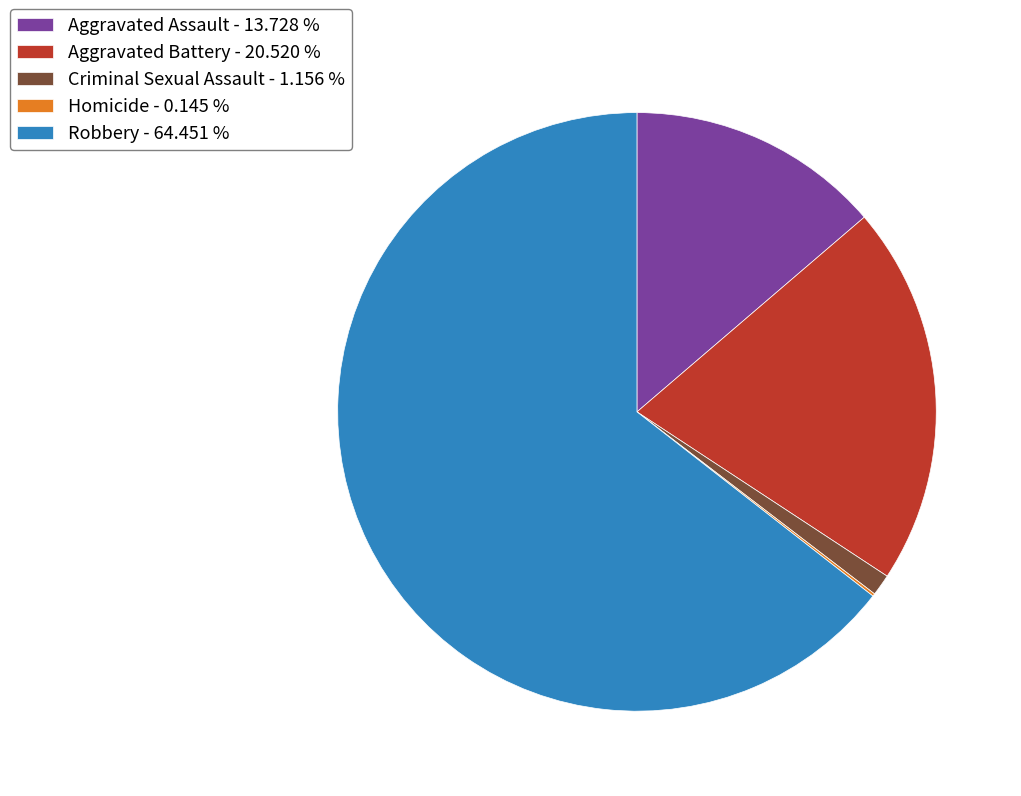

Which has a higher value, Robbery - 64.451 % or Aggravated Battery - 20.520 %?

Robbery - 64.451 %